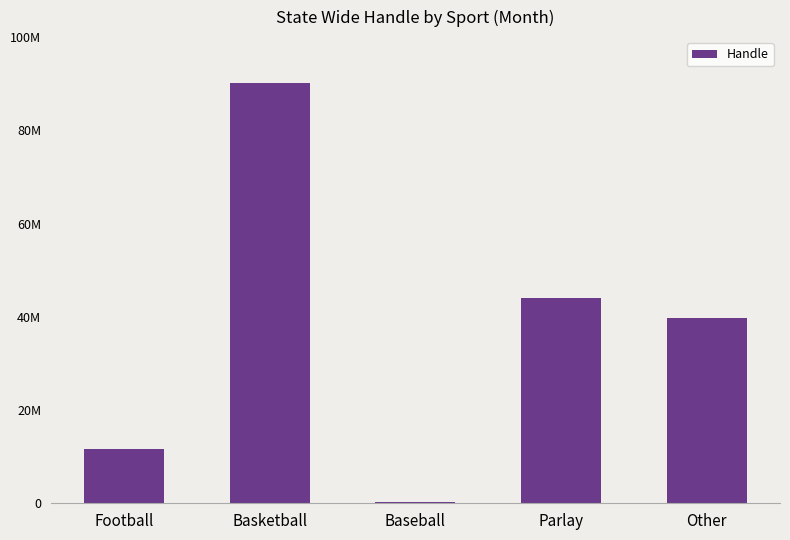

Which label corresponds to the largest value in the chart?

Basketball